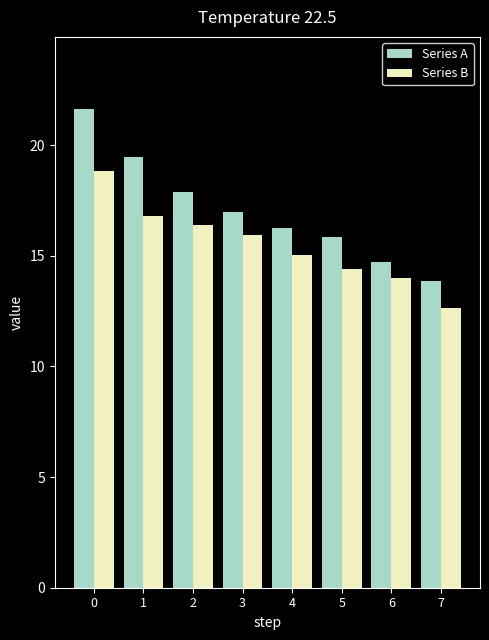

What is the total value across all series at 5?

30.2